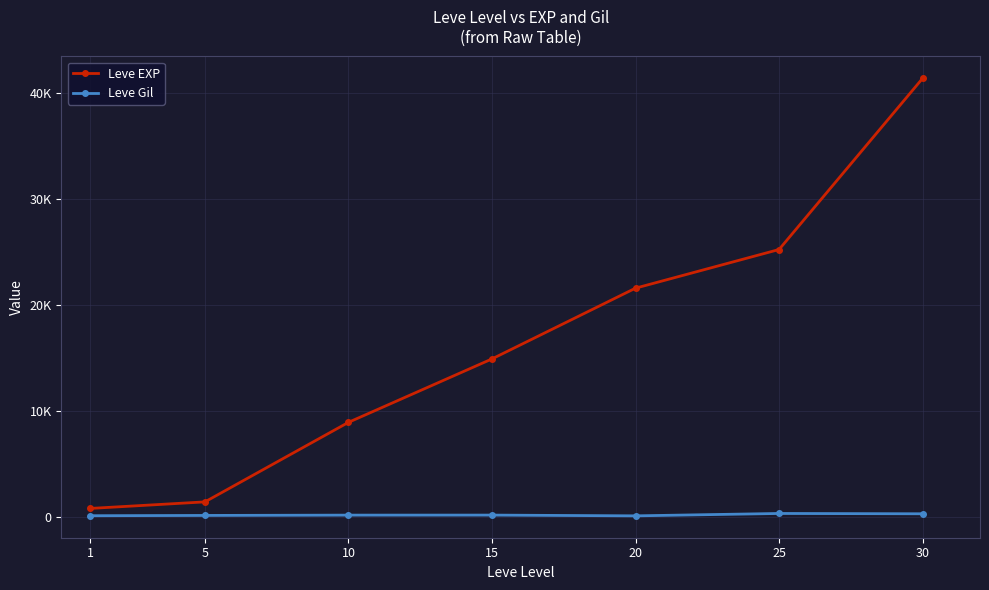

Reading left to right, transcribe all the data shown in this chart.

Leve EXP: 800	1420	8930	14920	21600	25250	41410
Leve Gil: 113	140	169	172	101	326	296